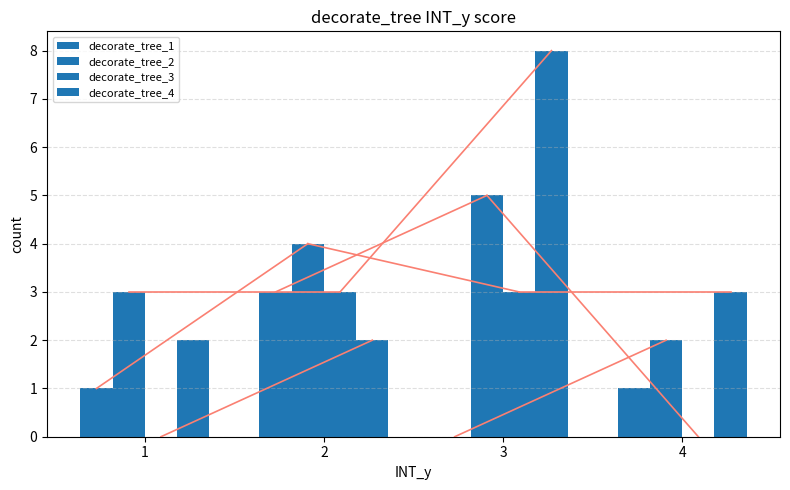

How many groups of bars are there?

4